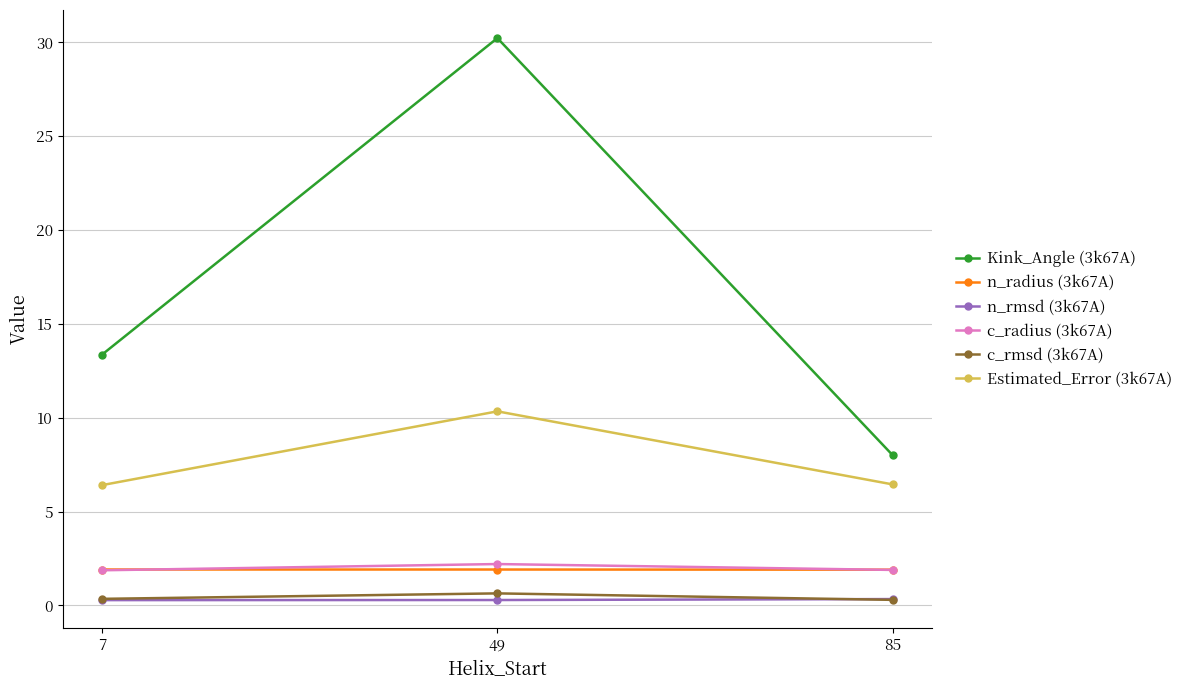

True or false: n_radius (3k67A) has a value of 1.9 at 7.

True